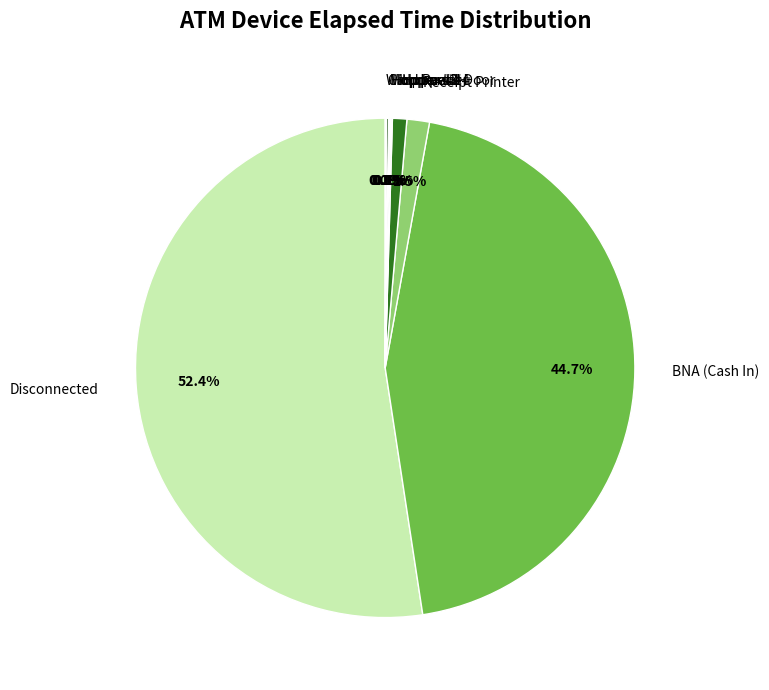

Which slice is the largest?

Disconnected